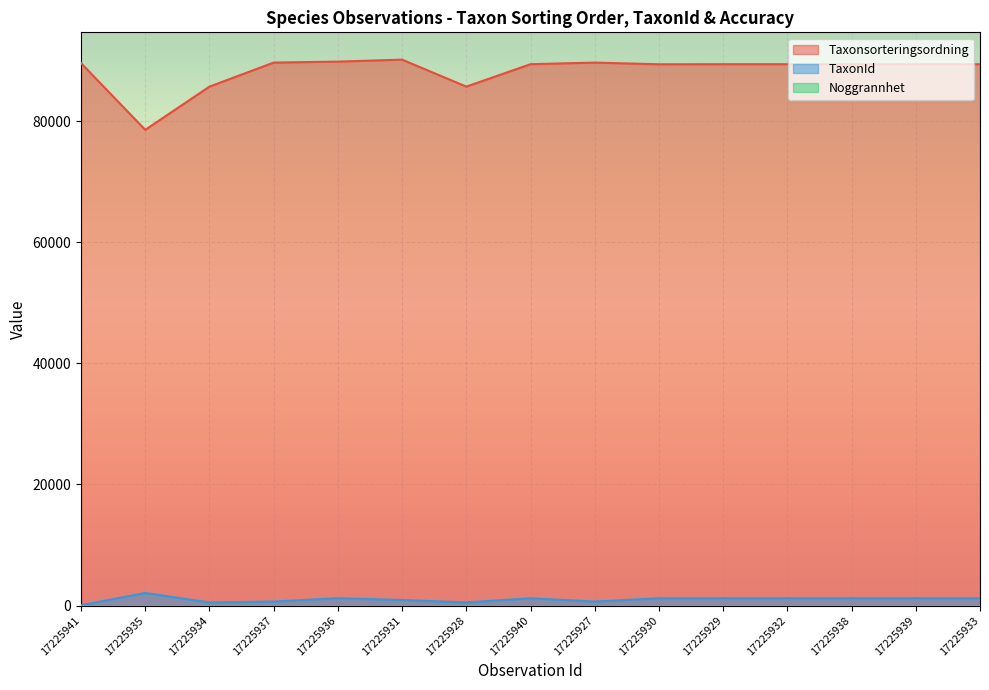

Reading left to right, list all the values displayed in this chart.

Taxonsorteringsordning: 89577	78570	85703	89673	89832	90160	85703	89406	89673	89392	89406	89406	89392	89406	89406
TaxonId: 48	2081	510	658	1209	918	510	1204	658	1202	1204	1204	1202	1204	1204